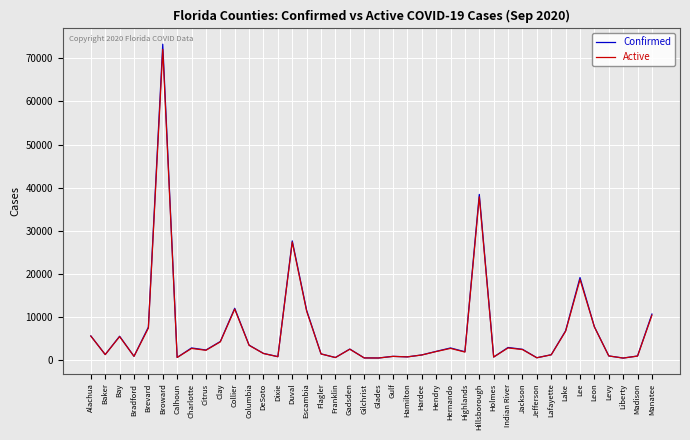

What position from the left is Holmes?

29